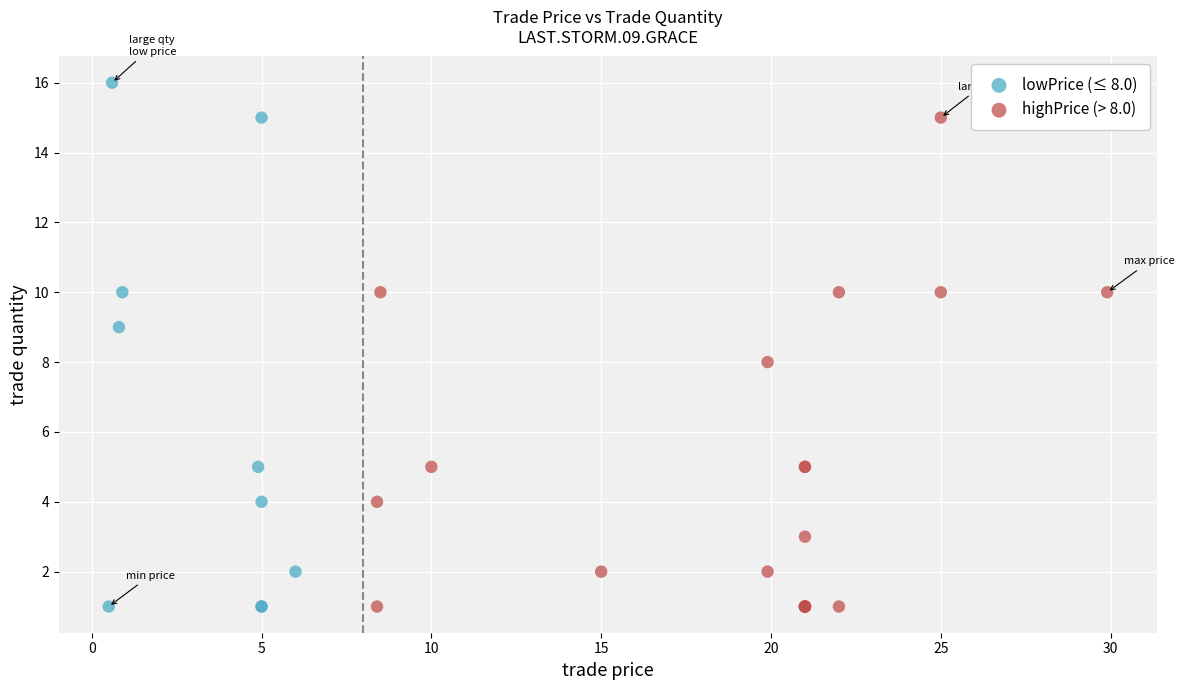

Which series contains the highest Y value?

lowPrice (≤ 8.0)